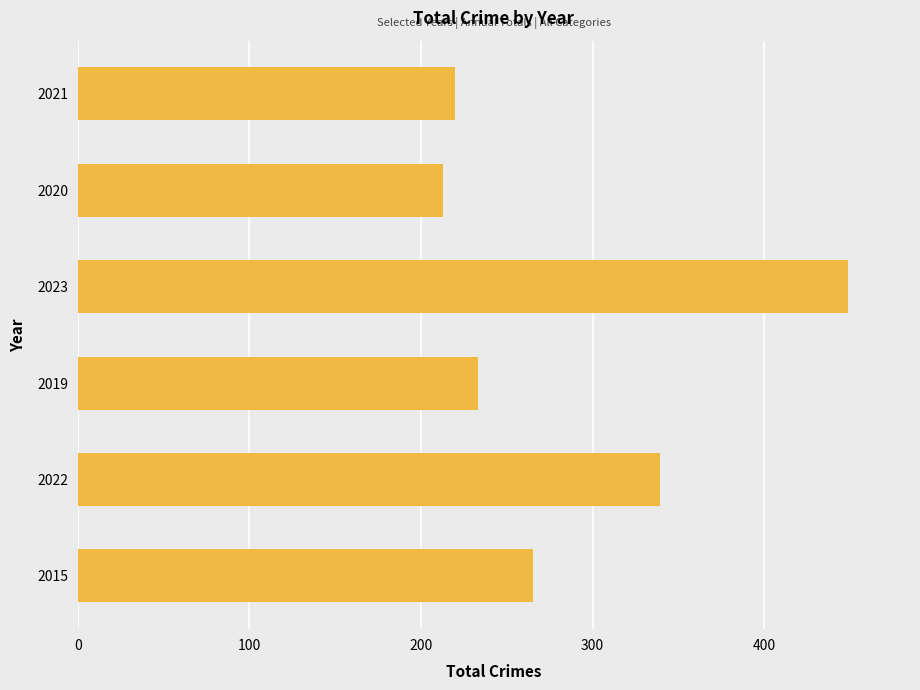

Reading bottom to top, transcribe all the data shown in this chart.

2015=265	2022=339	2019=233	2023=449	2020=213	2021=220